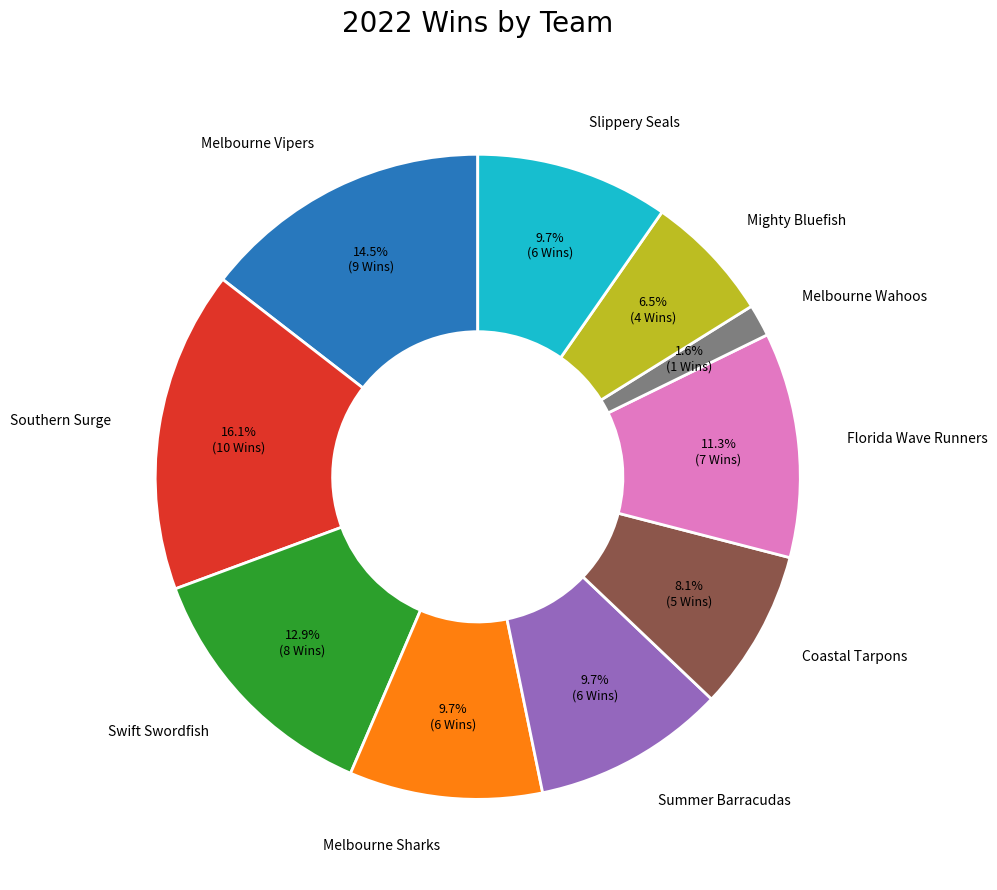

Does any single category account for the majority?

No